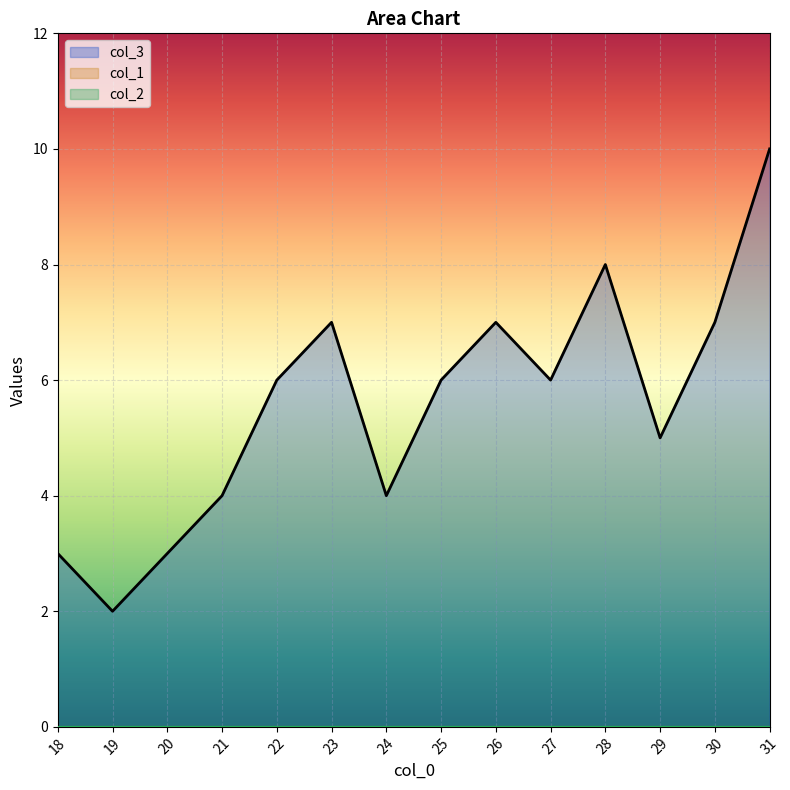

True or false: col_2 and col_1 cross at least once.

False